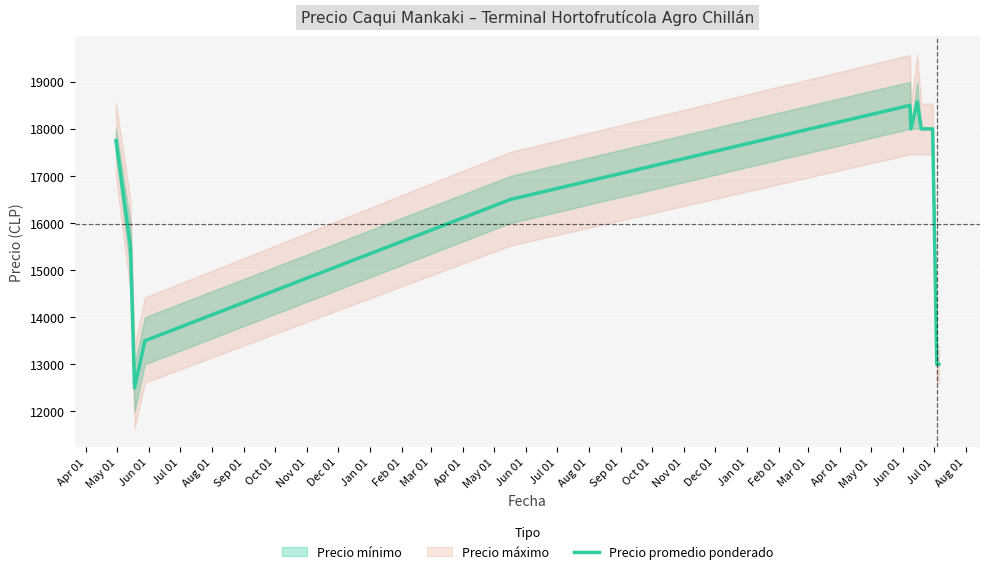

What is the sum of all values?

223821